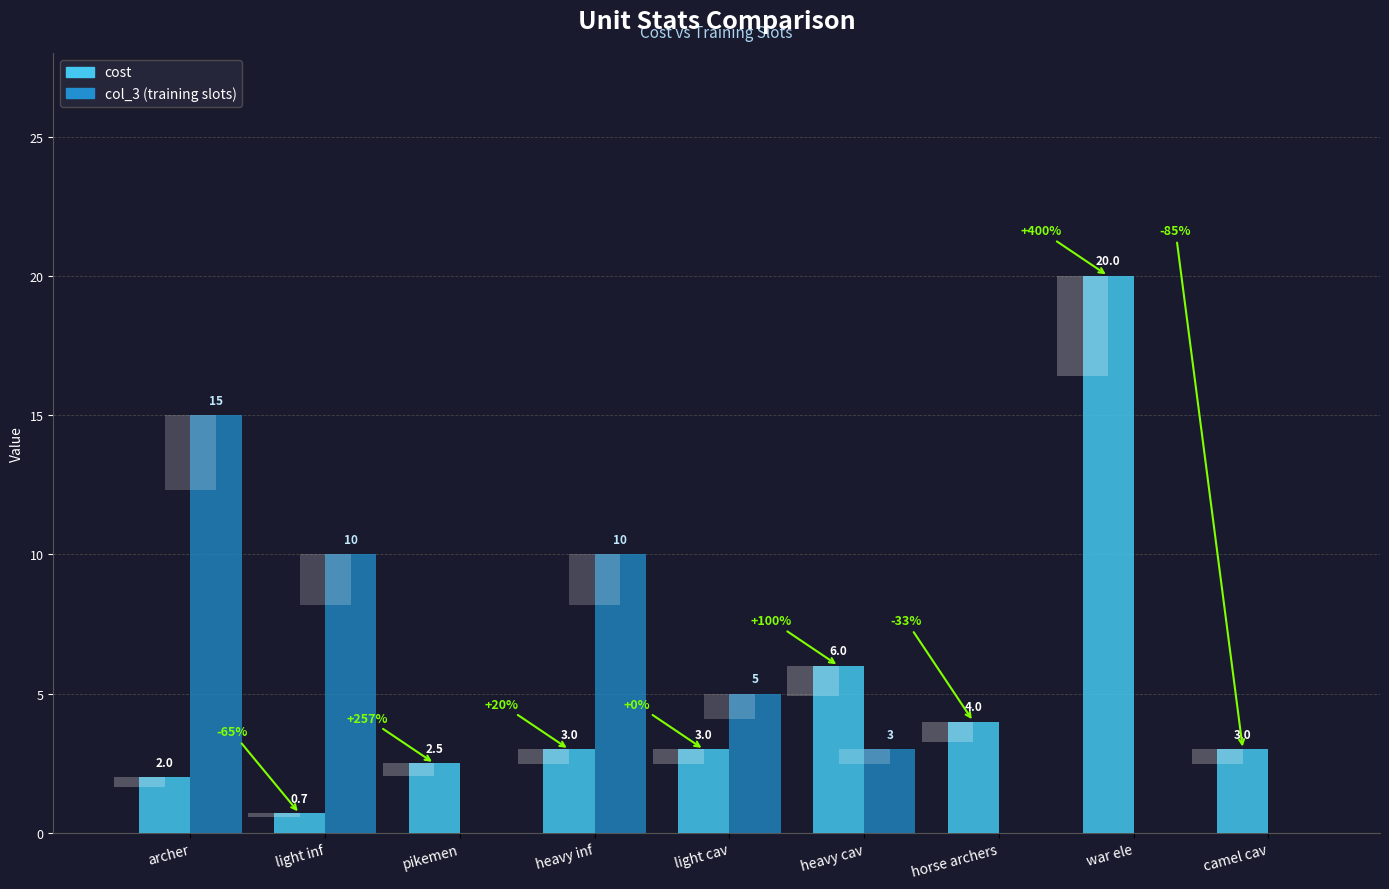

At which label does cost first exceed 3?

heavy cav